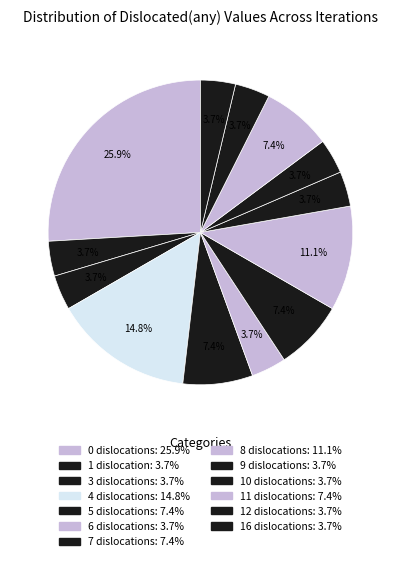

How many slices are in this pie chart?

13